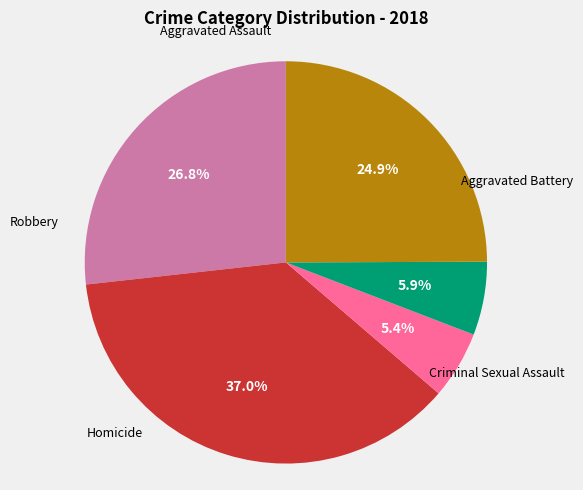

Does any single category account for the majority?

No